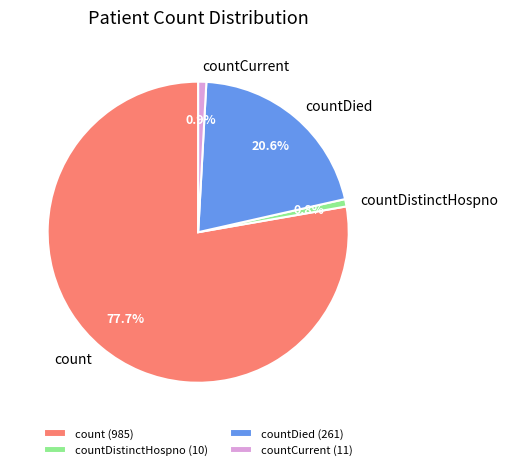

What percentage do countCurrent and count together represent?

78.6%